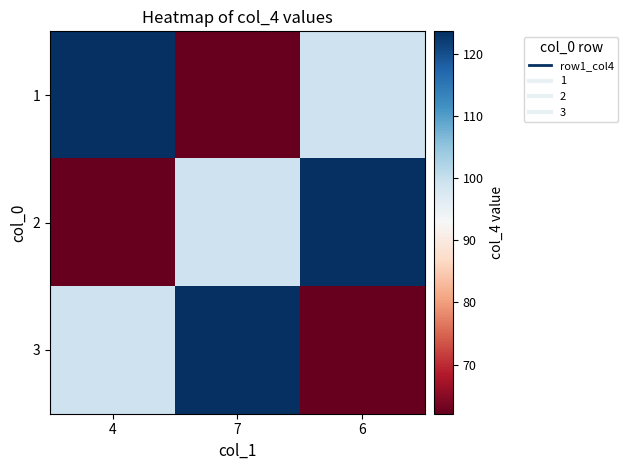

What is the difference between the maximum and minimum values in the 1 series?

61.4